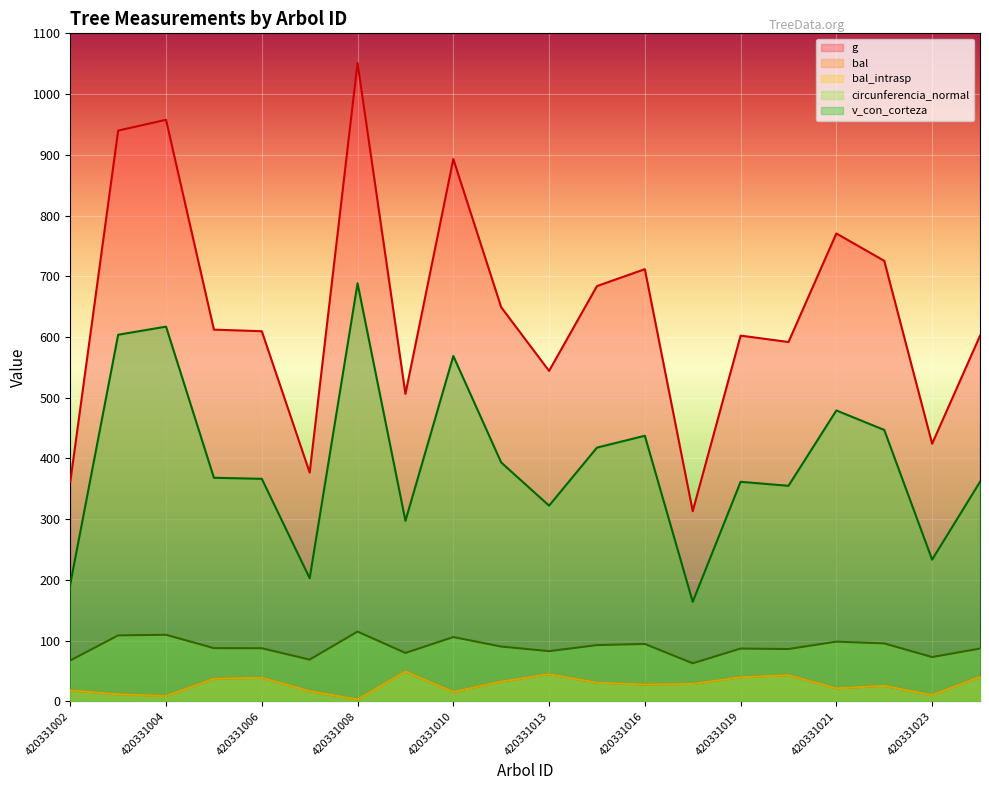

How many data points in circunferencia_normal are less than 87?

8